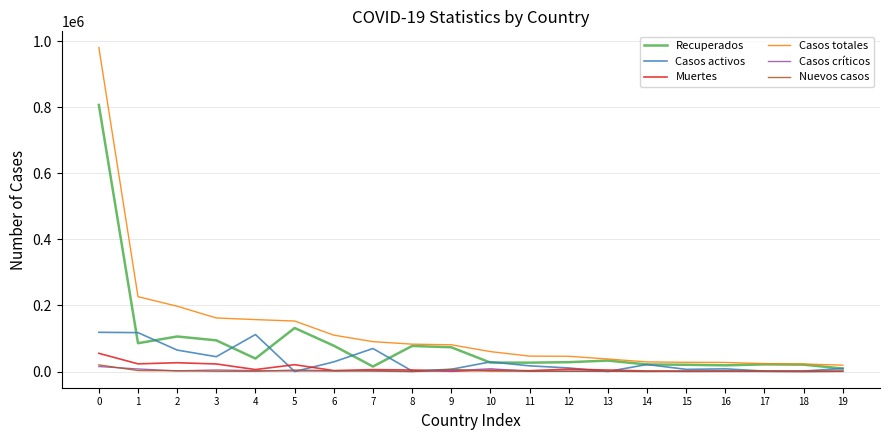

The value of Recuperados at 0 is 1100743. True or false?

False